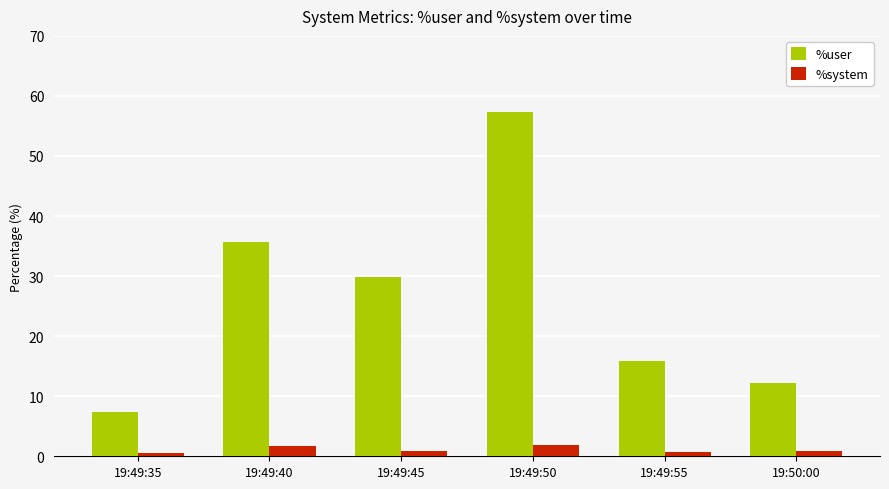

What is the label of the 4th bar from the right?

19:49:45